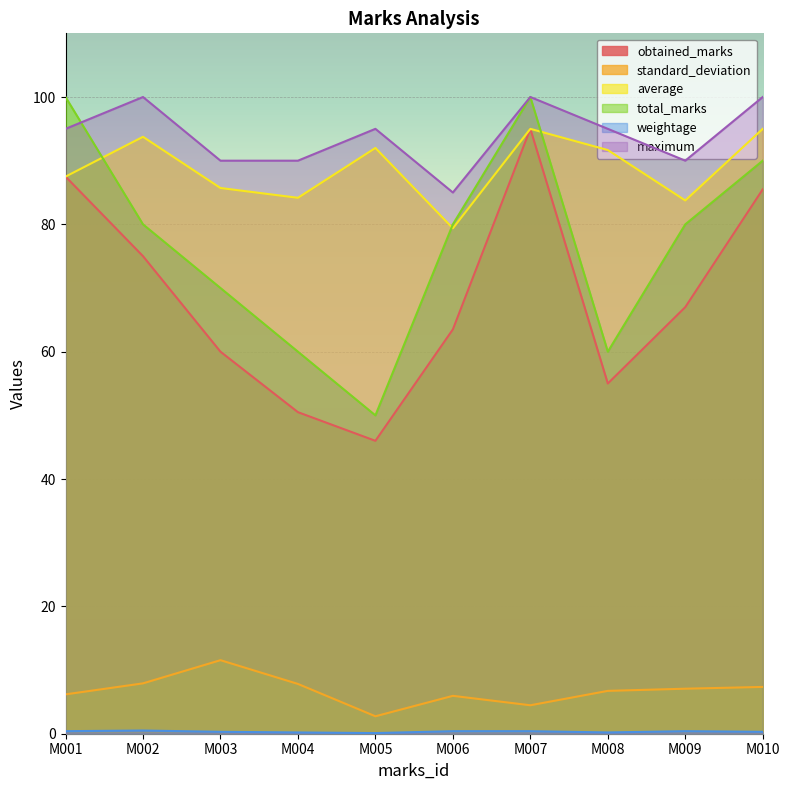

What is the difference between the highest and lowest values at M001?

99.6